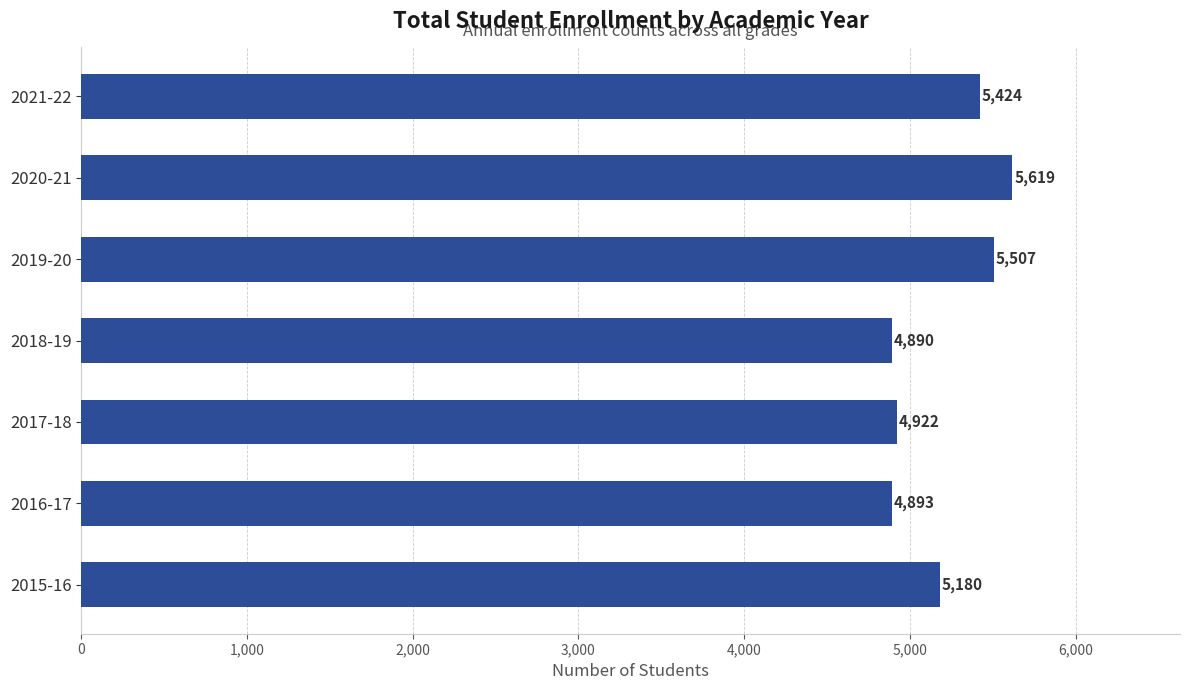

How many bars are there in total?

7